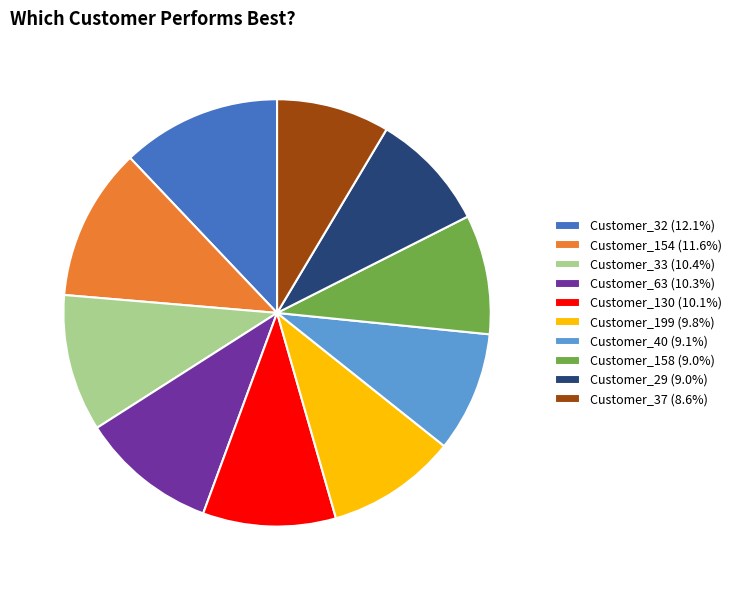

Is Customer_130 the majority of the pie?

No